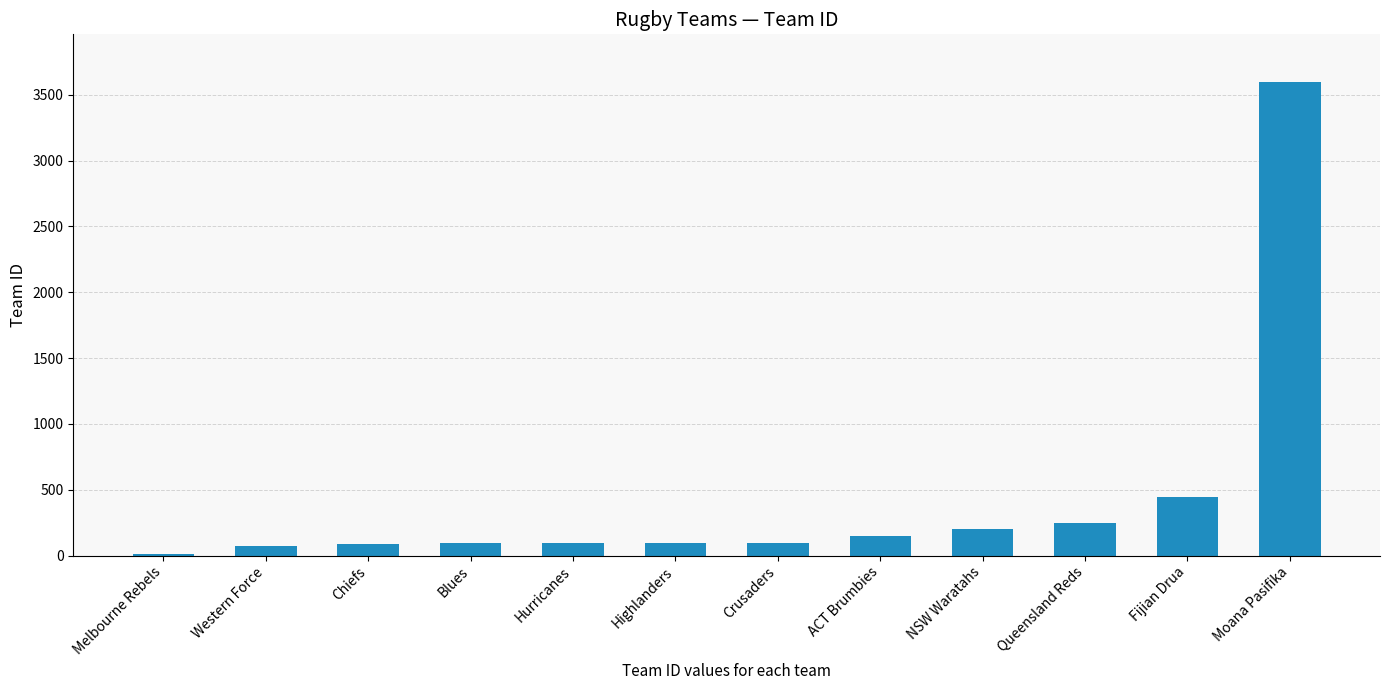

What is the label of the 9th bar from the left?

NSW Waratahs